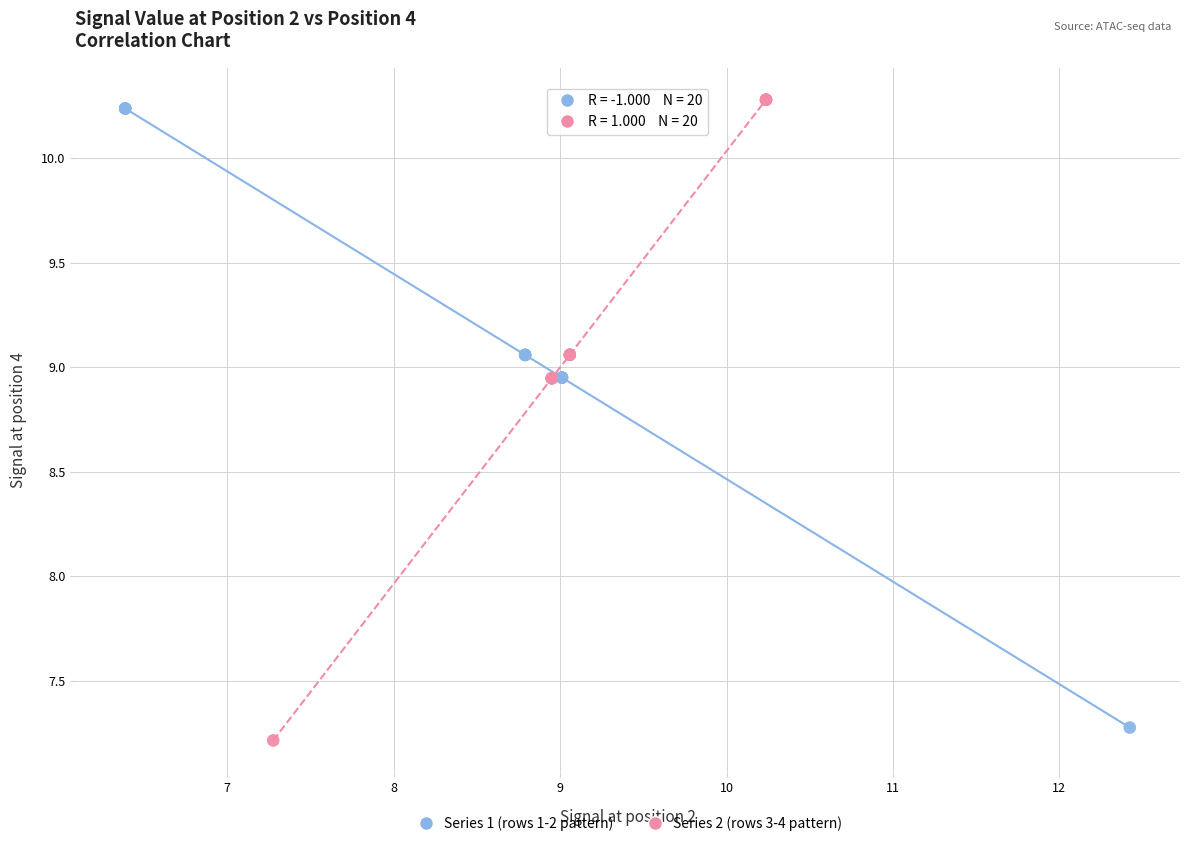

Which series has the widest spread of Y values?

Series 2 (rows 3-4 pattern)